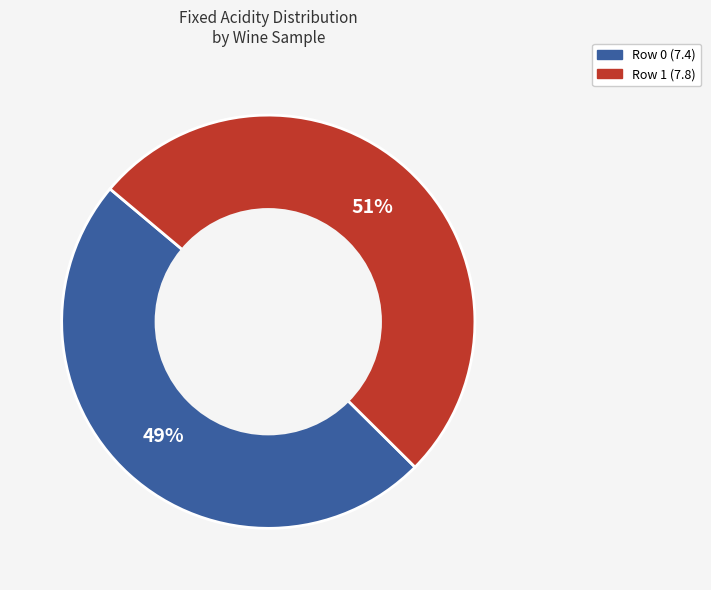

To the nearest percent, what is the average slice percentage?

50%